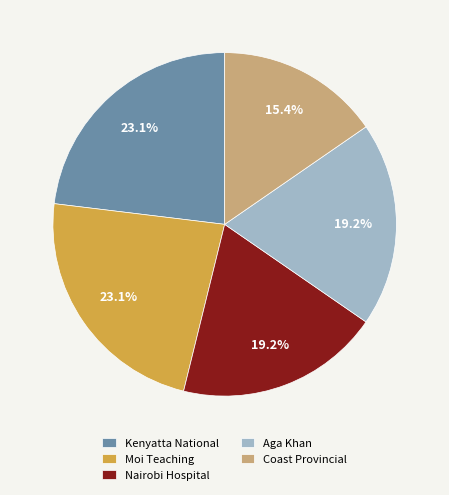

What percentage is the Nairobi Hospital slice, to the nearest percent?

19%